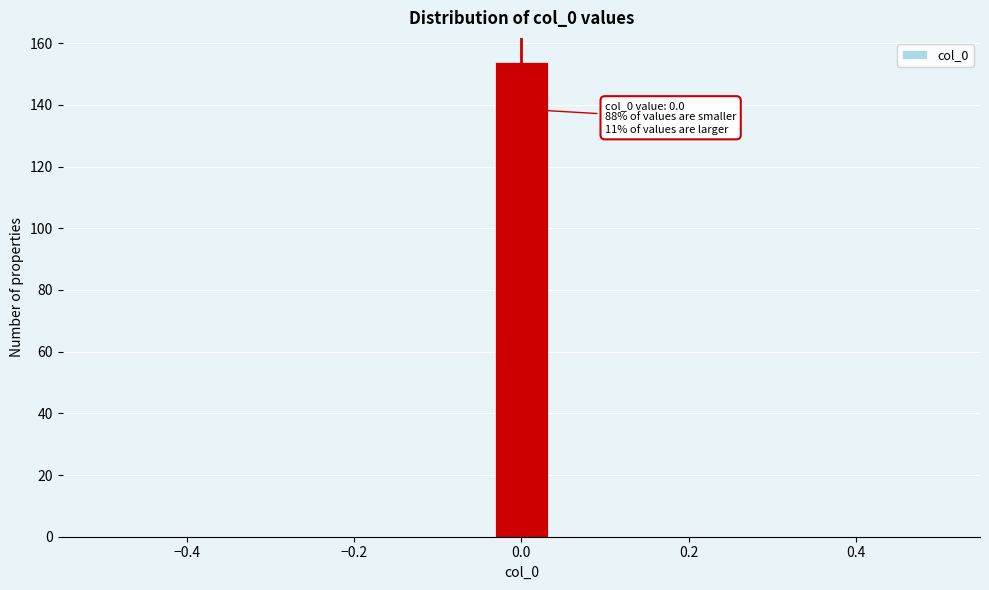

Read against the x-axis, roughly where is the centre of the tallest bar?

0.00